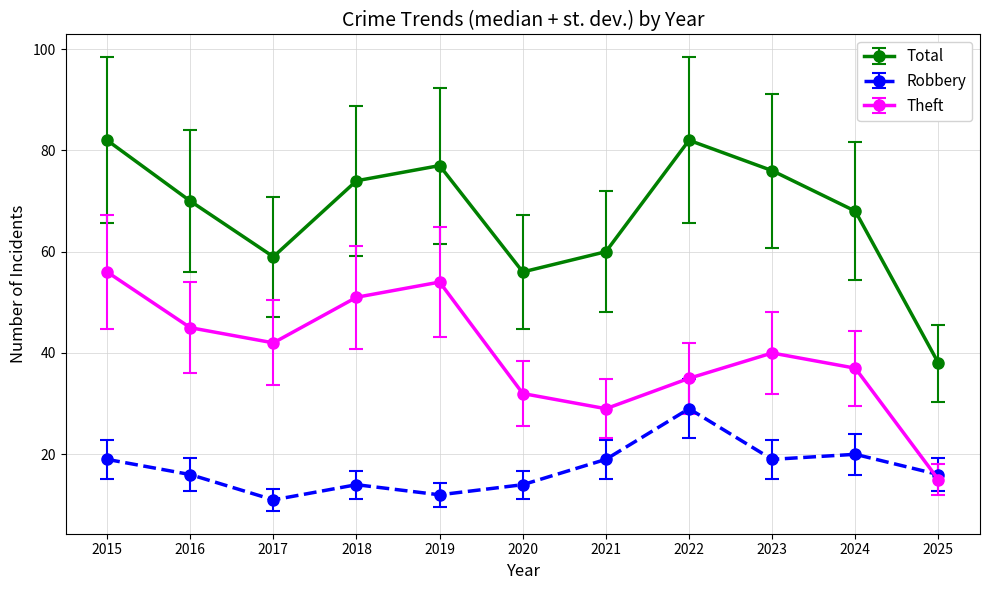

How many interior local peaks does the Total series have?

2